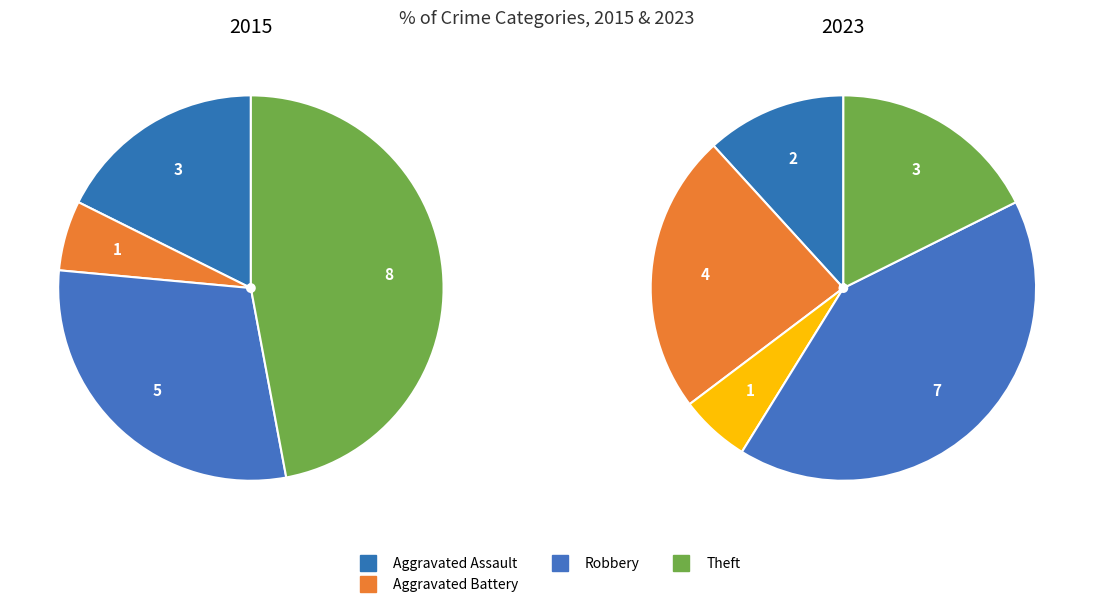

Is there a majority slice in this chart?

No